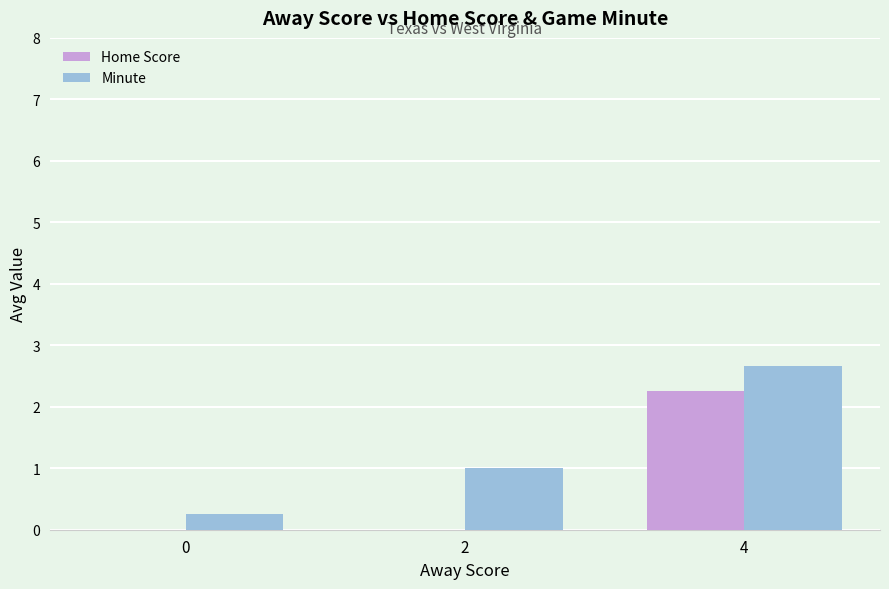

The Home Score series shows 1.6 at 4. True or false?

False